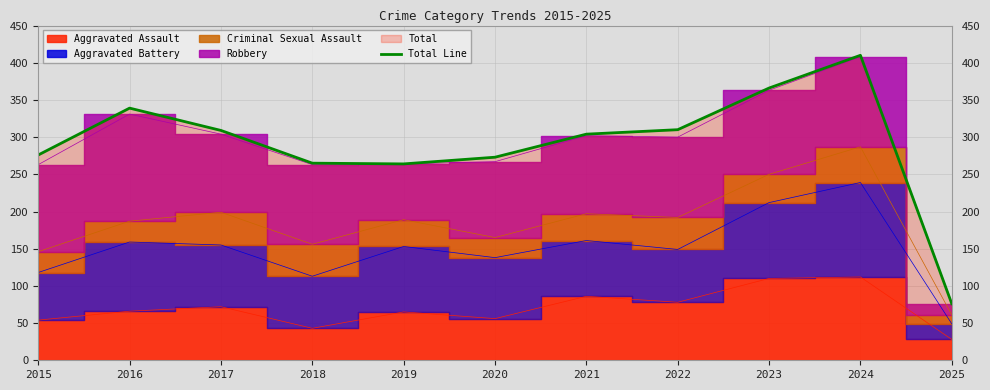

What is the maximum value shown in the chart?

410